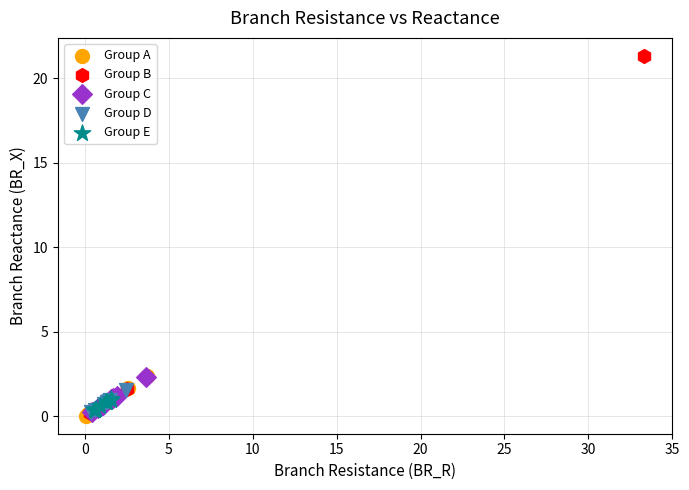

What are all the series names shown in the legend?

Group A, Group B, Group C, Group D, Group E